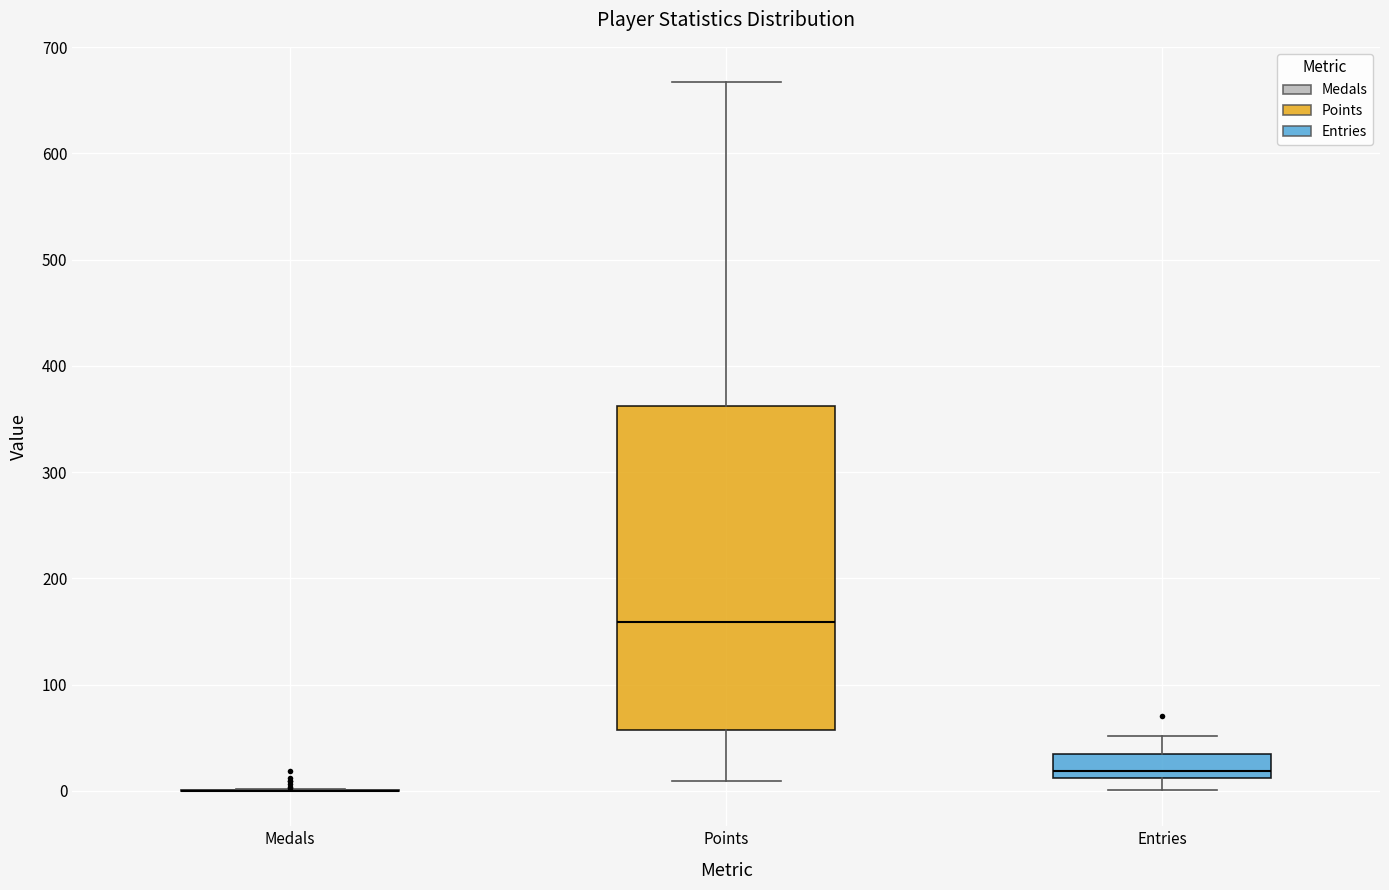

Comparing the boxes themselves (not the whiskers), which one is the tallest?

Points